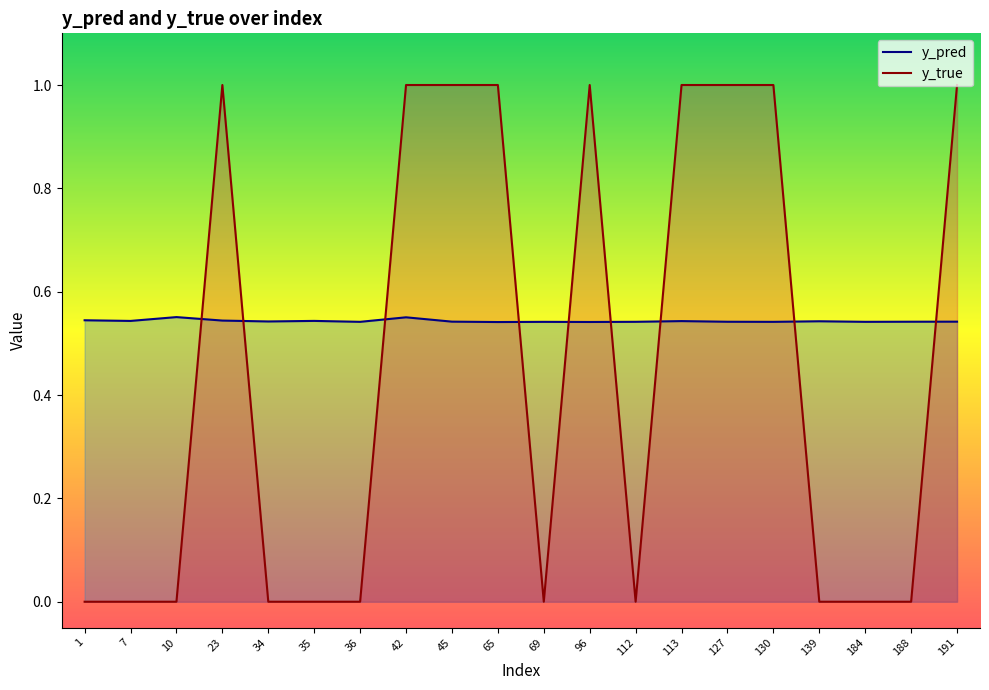

What is the value of the y_pred point at the 19th from the left?

0.5